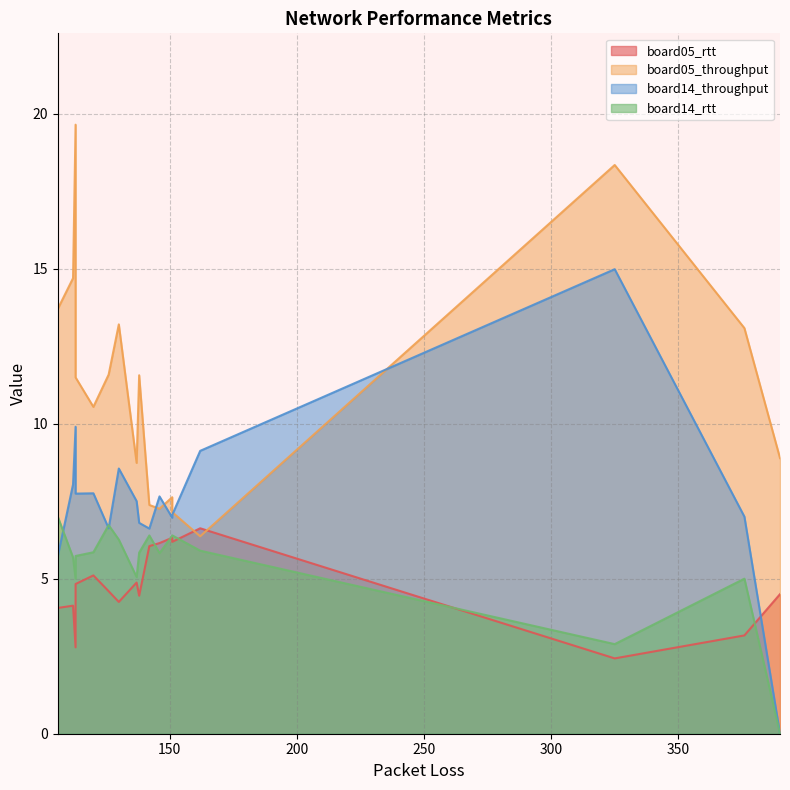

At how many categories does at least one series exceed 10?

10